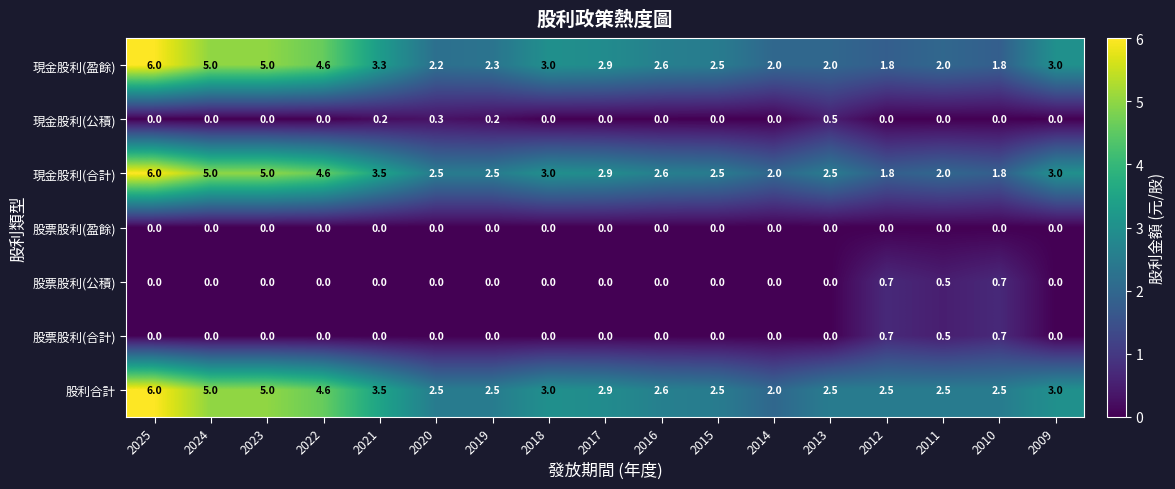

At which category is the sum across all series the highest?

2025